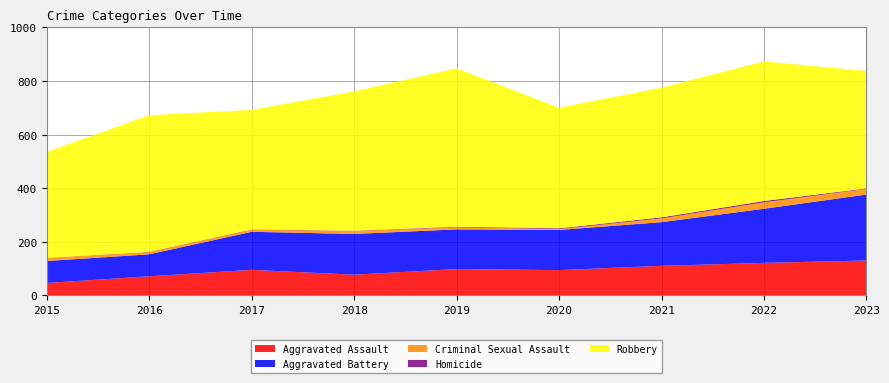

Reading left to right, extract all data points from this chart.

Aggravated Assault: 2015=46	2016=71	2017=95	2018=77	2019=98	2020=94	2021=110	2022=121	2023=130
Aggravated Battery: 2015=82	2016=82	2017=142	2018=152	2019=148	2020=150	2021=163	2022=202	2023=246
Criminal Sexual Assault: 2015=12	2016=8	2017=8	2018=11	2019=8	2020=3	2021=14	2022=24	2023=21
Homicide: 2015=0	2016=1	2017=1	2018=1	2019=2	2020=3	2021=4	2022=5	2023=2
Robbery: 2015=395	2016=510	2017=446	2018=520	2019=591	2020=450	2021=484	2022=521	2023=438